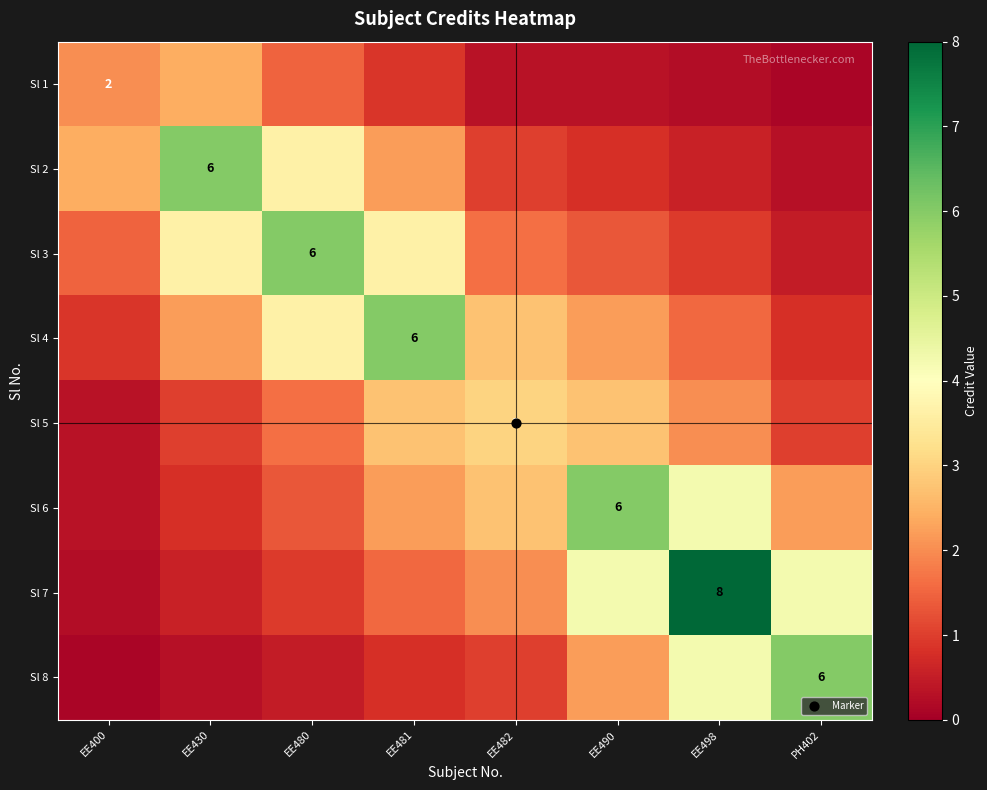

At how many categories does at least one series exceed 6?

1